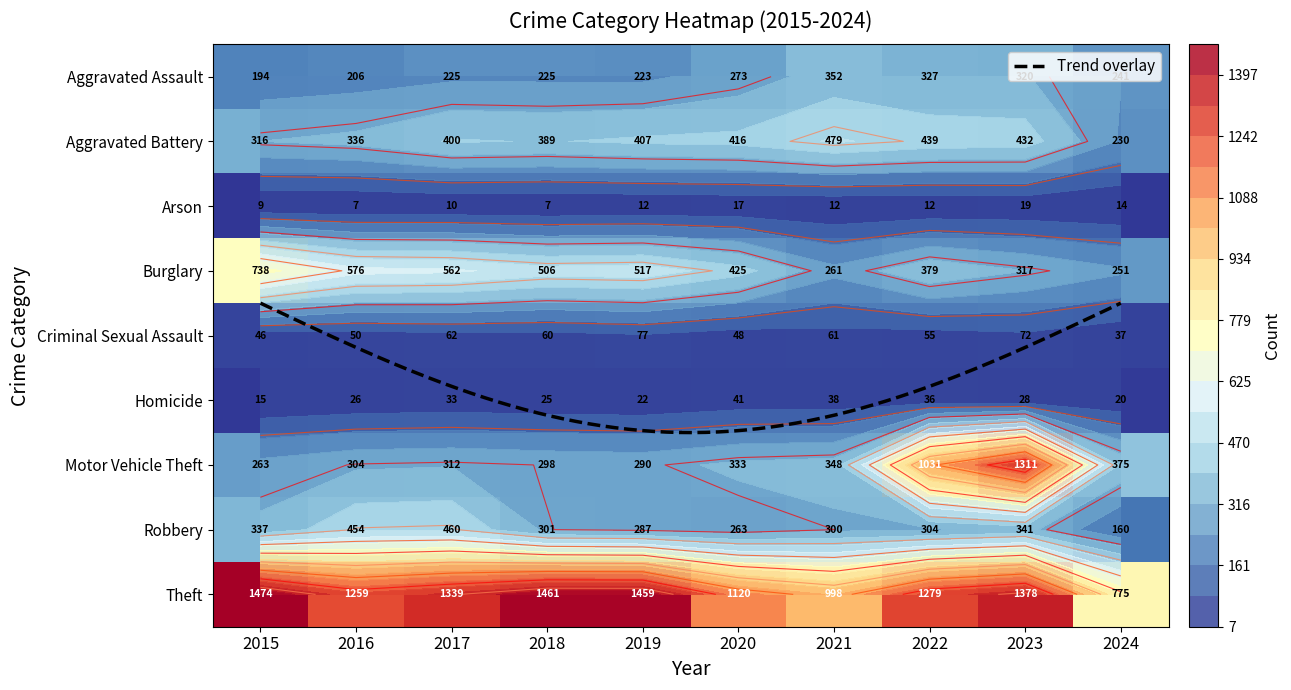

Which series has the largest total across all categories?

Theft